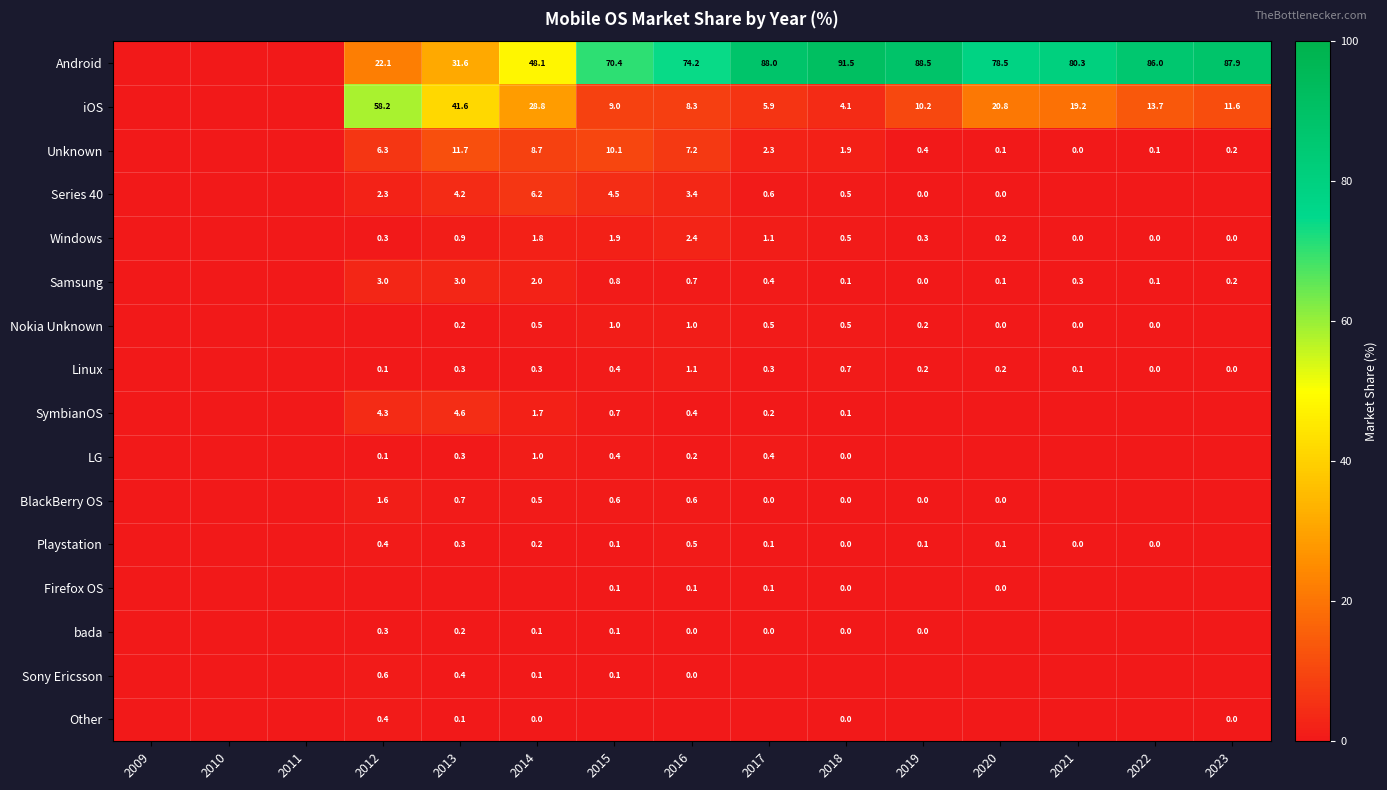

What value does the iOS series have at 2017?

5.9